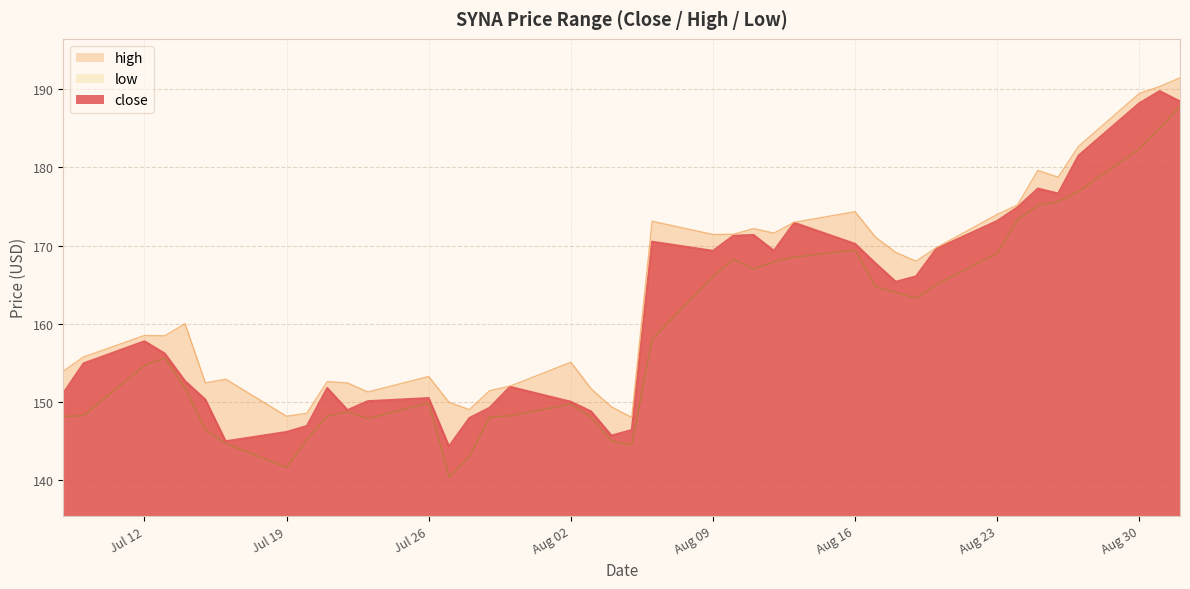

How many lines are shown in the chart?

3